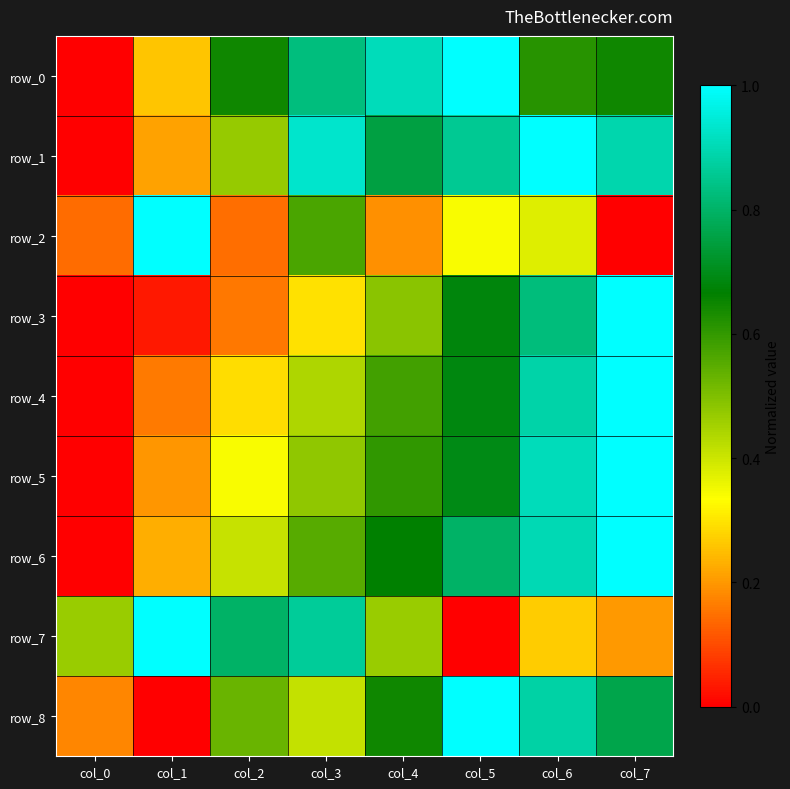

How many series are shown in this chart?

9